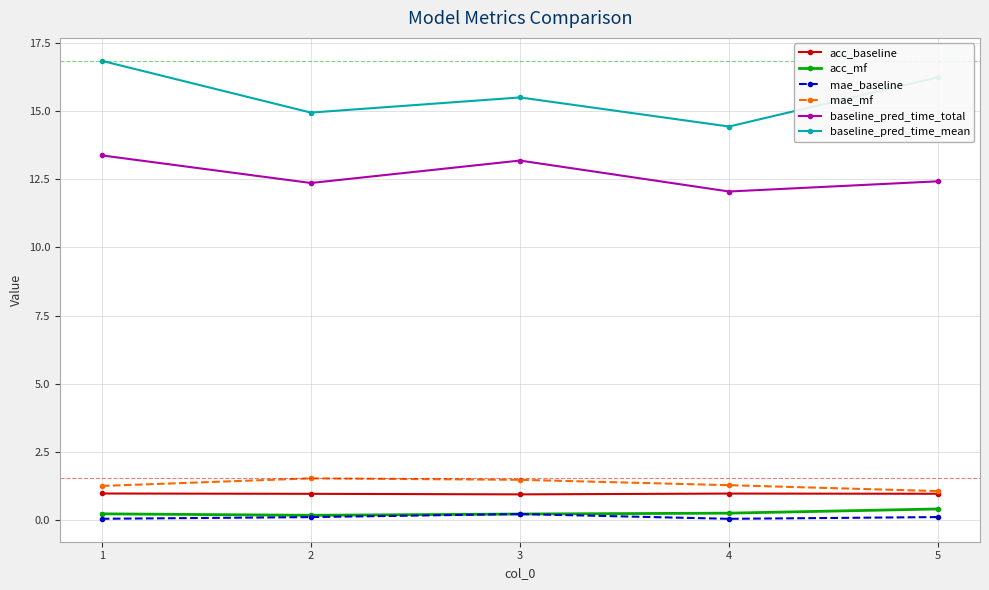

At 1, list the series in order from smallest to largest.

mae_baseline, acc_mf, acc_baseline, mae_mf, baseline_pred_time_total, baseline_pred_time_mean